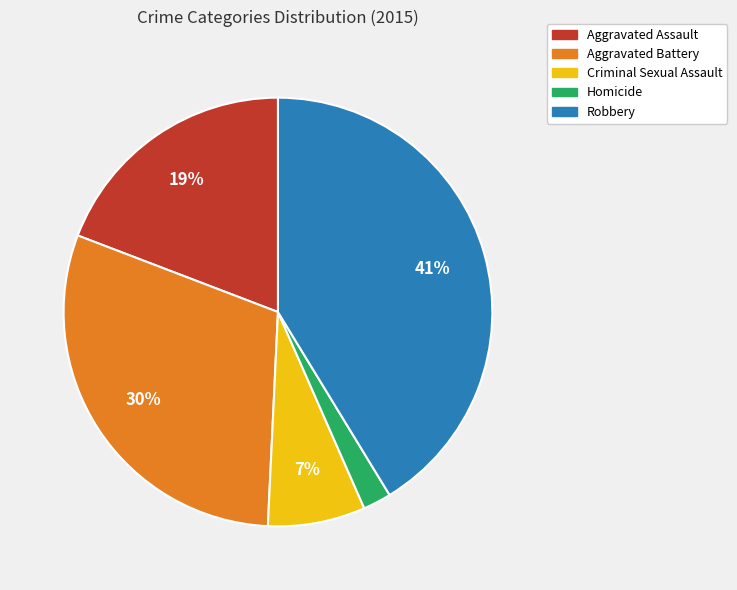

Does any single category account for the majority?

No